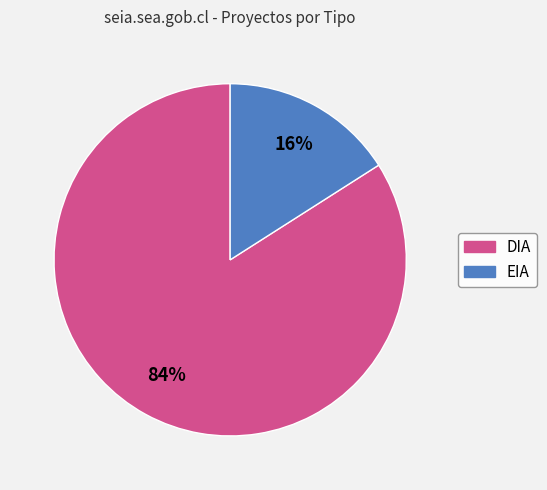

To the nearest percent, what is the average slice percentage?

50%